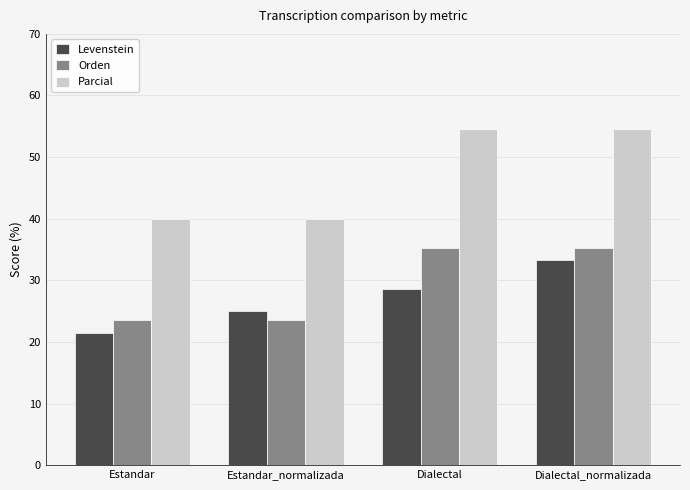

What is the label of the 4th bar from the left?

Dialectal_normalizada